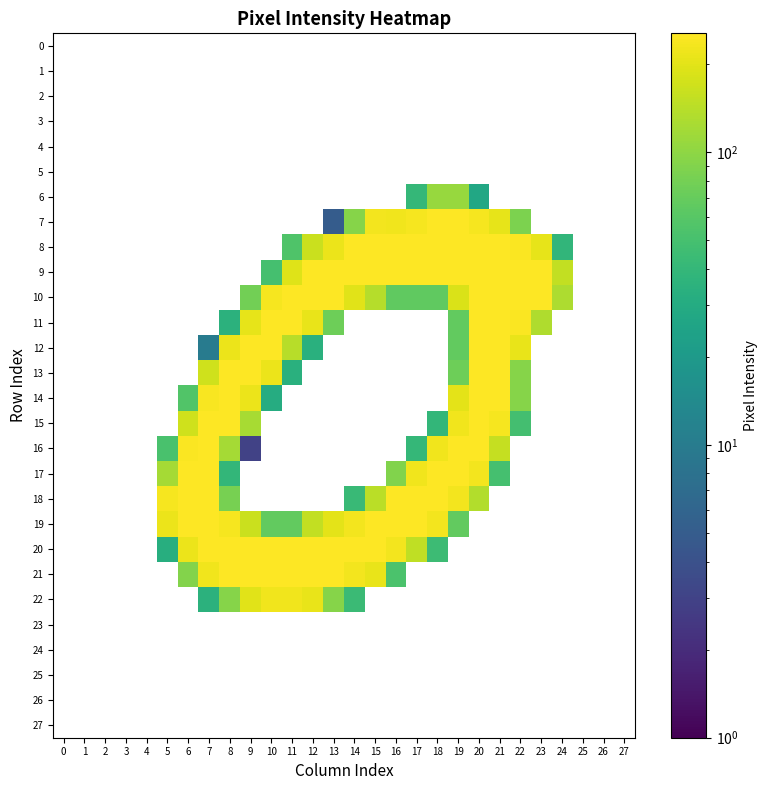

Reading left to right, list all the values displayed in this chart.

0: 0=0	1=0	2=0	3=0	4=0	5=0	6=0	7=0	8=0	9=0	10=0	11=0	12=0	13=0	14=0	15=0	16=0	17=0	18=0	19=0	20=0	21=0	22=0	23=0	24=0	25=0	26=0	27=0
1: 0=0	1=0	2=0	3=0	4=0	5=0	6=0	7=0	8=0	9=0	10=0	11=0	12=0	13=0	14=0	15=0	16=0	17=0	18=0	19=0	20=0	21=0	22=0	23=0	24=0	25=0	26=0	27=0
2: 0=0	1=0	2=0	3=0	4=0	5=0	6=0	7=0	8=0	9=0	10=0	11=0	12=0	13=0	14=0	15=0	16=0	17=0	18=0	19=0	20=0	21=0	22=0	23=0	24=0	25=0	26=0	27=0
3: 0=0	1=0	2=0	3=0	4=0	5=0	6=0	7=0	8=0	9=0	10=0	11=0	12=0	13=0	14=0	15=0	16=0	17=0	18=0	19=0	20=0	21=0	22=0	23=0	24=0	25=0	26=0	27=0
4: 0=0	1=0	2=0	3=0	4=0	5=0	6=0	7=0	8=0	9=0	10=0	11=0	12=0	13=0	14=0	15=0	16=0	17=0	18=0	19=0	20=0	21=0	22=0	23=0	24=0	25=0	26=0	27=0
5: 0=0	1=0	2=0	3=0	4=0	5=0	6=0	7=0	8=0	9=0	10=0	11=0	12=0	13=0	14=0	15=0	16=0	17=0	18=0	19=0	20=0	21=0	22=0	23=0	24=0	25=0	26=0	27=0
6: 0=0	1=0	2=0	3=0	4=0	5=0	6=0	7=0	8=0	9=0	10=0	11=0	12=0	13=0	14=0	15=0	16=0	17=40	18=108	19=108	20=28	21=0	22=0	23=0	24=0	25=0	26=0	27=0
7: 0=0	1=0	2=0	3=0	4=0	5=0	6=0	7=0	8=0	9=0	10=0	11=0	12=0	13=5	14=94	15=229	16=228	17=237	18=253	19=253	20=234	21=206	22=85	23=0	24=0	25=0	26=0	27=0
8: 0=0	1=0	2=0	3=0	4=0	5=0	6=0	7=0	8=0	9=0	10=0	11=56	12=165	13=216	14=253	15=254	16=253	17=253	18=253	19=253	20=253	21=253	22=249	23=207	24=38	25=0	26=0	27=0
9: 0=0	1=0	2=0	3=0	4=0	5=0	6=0	7=0	8=0	9=0	10=50	11=195	12=253	13=253	14=253	15=254	16=253	17=253	18=253	19=253	20=253	21=253	22=253	23=253	24=154	25=0	26=0	27=0
10: 0=0	1=0	2=0	3=0	4=0	5=0	6=0	7=0	8=0	9=79	10=236	11=253	12=253	13=250	14=199	15=137	16=66	17=66	18=66	19=186	20=253	21=253	22=253	23=250	24=128	25=0	26=0	27=0
11: 0=0	1=0	2=0	3=0	4=0	5=0	6=0	7=0	8=35	9=209	10=253	11=253	12=213	13=75	14=0	15=0	16=0	17=0	18=0	19=68	20=253	21=253	22=249	23=131	24=0	25=0	26=0	27=0
12: 0=0	1=0	2=0	3=0	4=0	5=0	6=0	7=10	8=218	9=253	10=253	11=142	12=34	13=0	14=0	15=0	16=0	17=0	18=0	19=68	20=253	21=253	22=212	23=0	24=0	25=0	26=0	27=0
13: 0=0	1=0	2=0	3=0	4=0	5=0	6=0	7=172	8=253	9=253	10=215	11=34	12=0	13=0	14=0	15=0	16=0	17=0	18=0	19=75	20=253	21=253	22=93	23=0	24=0	25=0	26=0	27=0
14: 0=0	1=0	2=0	3=0	4=0	5=0	6=57	7=241	8=253	9=218	10=31	11=0	12=0	13=0	14=0	15=0	16=0	17=0	18=0	19=201	20=253	21=253	22=93	23=0	24=0	25=0	26=0	27=0
15: 0=0	1=0	2=0	3=0	4=0	5=0	6=171	7=255	8=254	9=124	10=0	11=0	12=0	13=0	14=0	15=0	16=0	17=0	18=39	19=227	20=254	21=235	22=49	23=0	24=0	25=0	26=0	27=0
16: 0=0	1=0	2=0	3=0	4=0	5=52	6=246	7=253	8=121	9=3	10=0	11=0	12=0	13=0	14=0	15=0	16=0	17=40	18=224	19=253	20=253	21=156	22=0	23=0	24=0	25=0	26=0	27=0
17: 0=0	1=0	2=0	3=0	4=0	5=121	6=253	7=253	8=39	9=0	10=0	11=0	12=0	13=0	14=0	15=0	16=90	17=224	18=253	19=253	20=233	21=50	22=0	23=0	24=0	25=0	26=0	27=0
18: 0=0	1=0	2=0	3=0	4=0	5=234	6=253	7=253	8=82	9=0	10=0	11=0	12=0	13=0	14=43	15=144	16=251	17=253	18=253	19=232	20=136	21=0	22=0	23=0	24=0	25=0	26=0	27=0
19: 0=0	1=0	2=0	3=0	4=0	5=219	6=253	7=253	8=237	9=165	10=68	11=68	12=152	13=201	14=229	15=254	16=253	17=253	18=232	19=67	20=0	21=0	22=0	23=0	24=0	25=0	26=0	27=0
20: 0=0	1=0	2=0	3=0	4=0	5=32	6=216	7=253	8=253	9=253	10=253	11=253	12=253	13=253	14=253	15=254	16=230	17=150	18=45	19=0	20=0	21=0	22=0	23=0	24=0	25=0	26=0	27=0
21: 0=0	1=0	2=0	3=0	4=0	5=0	6=91	7=228	8=253	9=253	10=253	11=253	12=253	13=253	14=232	15=214	16=53	17=0	18=0	19=0	20=0	21=0	22=0	23=0	24=0	25=0	26=0	27=0
22: 0=0	1=0	2=0	3=0	4=0	5=0	6=0	7=35	8=93	9=199	10=226	11=226	12=212	13=93	14=44	15=0	16=0	17=0	18=0	19=0	20=0	21=0	22=0	23=0	24=0	25=0	26=0	27=0
23: 0=0	1=0	2=0	3=0	4=0	5=0	6=0	7=0	8=0	9=0	10=0	11=0	12=0	13=0	14=0	15=0	16=0	17=0	18=0	19=0	20=0	21=0	22=0	23=0	24=0	25=0	26=0	27=0
24: 0=0	1=0	2=0	3=0	4=0	5=0	6=0	7=0	8=0	9=0	10=0	11=0	12=0	13=0	14=0	15=0	16=0	17=0	18=0	19=0	20=0	21=0	22=0	23=0	24=0	25=0	26=0	27=0
25: 0=0	1=0	2=0	3=0	4=0	5=0	6=0	7=0	8=0	9=0	10=0	11=0	12=0	13=0	14=0	15=0	16=0	17=0	18=0	19=0	20=0	21=0	22=0	23=0	24=0	25=0	26=0	27=0
26: 0=0	1=0	2=0	3=0	4=0	5=0	6=0	7=0	8=0	9=0	10=0	11=0	12=0	13=0	14=0	15=0	16=0	17=0	18=0	19=0	20=0	21=0	22=0	23=0	24=0	25=0	26=0	27=0
27: 0=0	1=0	2=0	3=0	4=0	5=0	6=0	7=0	8=0	9=0	10=0	11=0	12=0	13=0	14=0	15=0	16=0	17=0	18=0	19=0	20=0	21=0	22=0	23=0	24=0	25=0	26=0	27=0